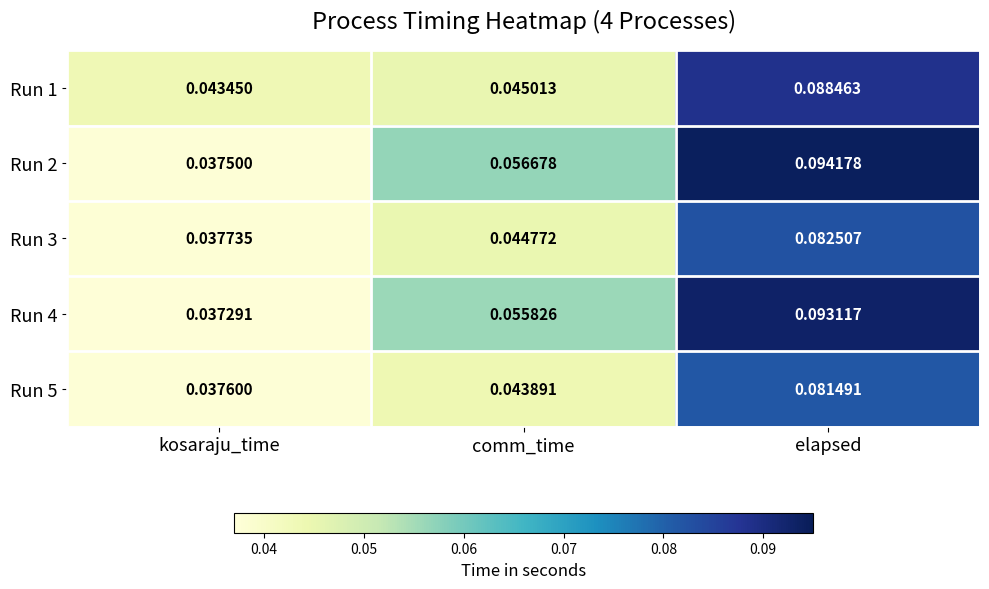

Rank the categories by Run 5 value from lowest to highest.

kosaraju_time, comm_time, elapsed